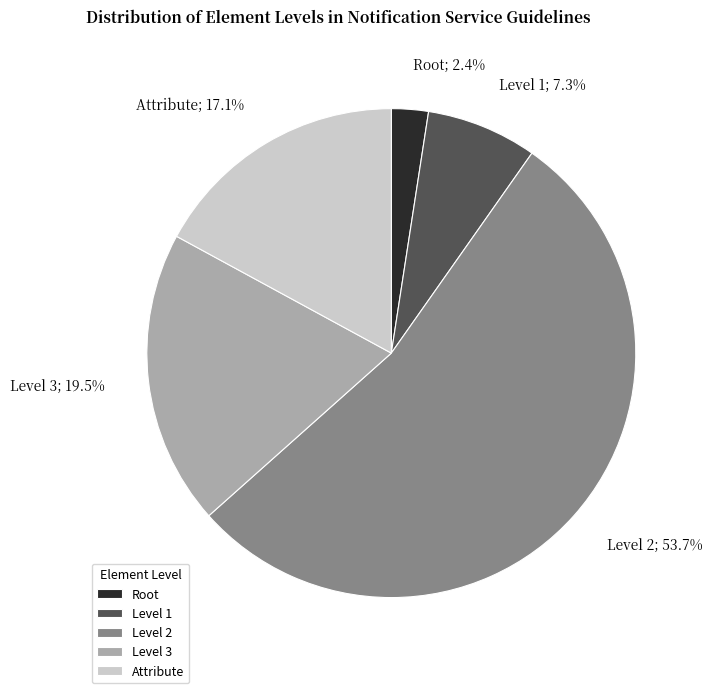

To the nearest percent, what is the difference between the largest and smallest slice percentages?

51%